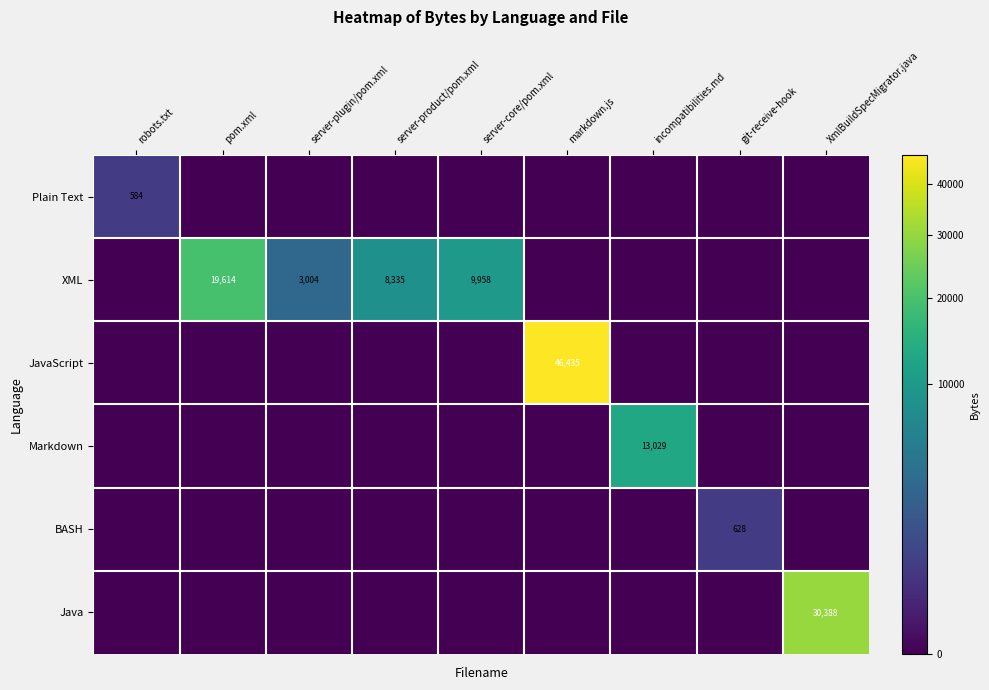

The value of BASH at git-receive-hook is 628. True or false?

True